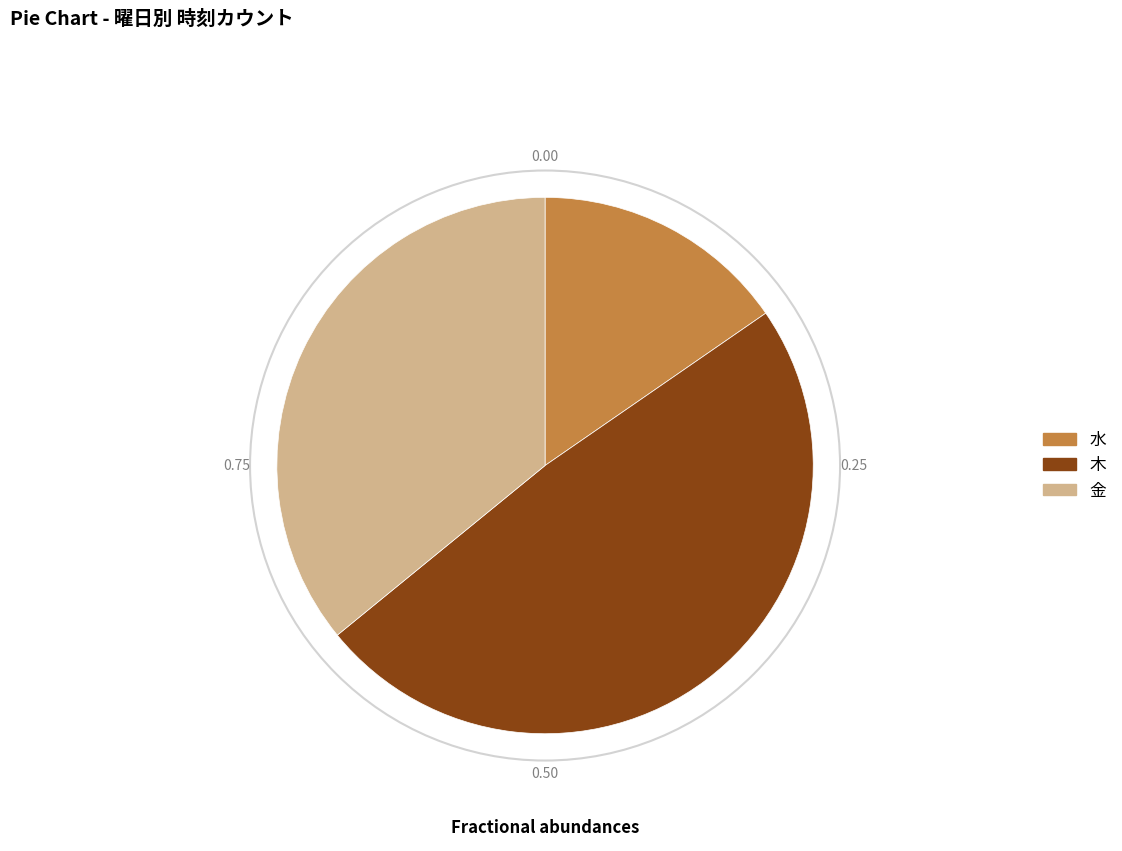

Does any single category account for the majority?

No